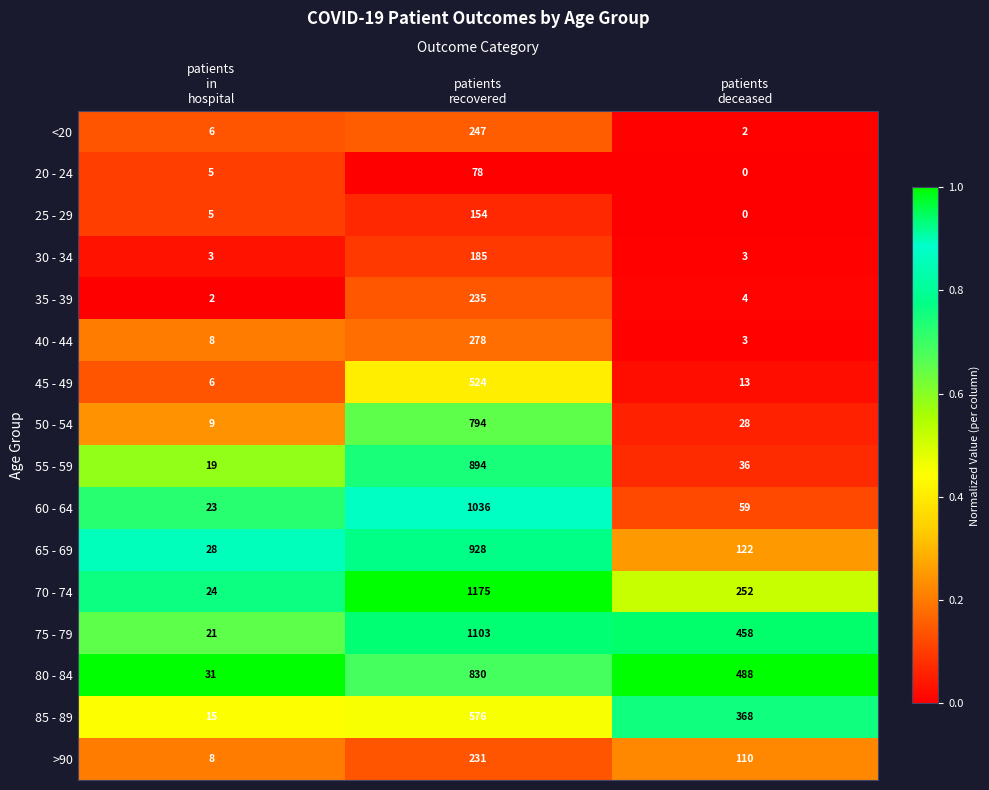

What is the difference between the second highest and minimum values in the 85 - 89 series?

353